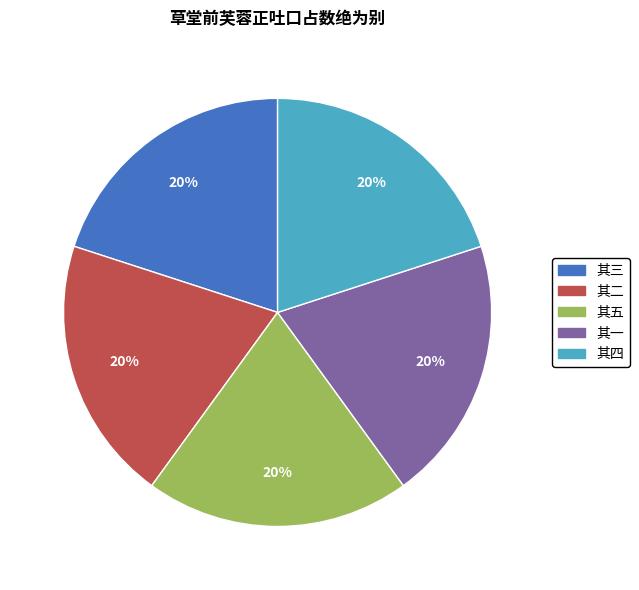

To the nearest percent, what is the average slice percentage?

20%